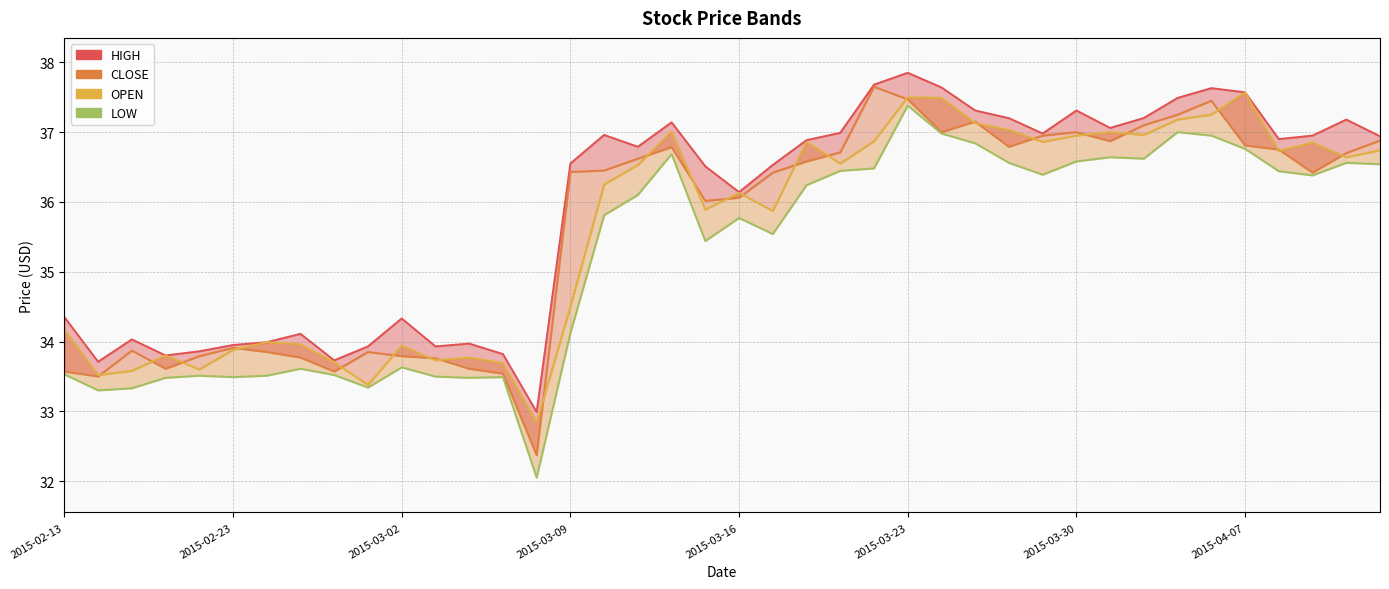

Reading left to right, extract all data points from this chart.

HIGH line: 34.3	33.7	34.0	33.8	33.9	34.0	34.0	34.1	33.7	33.9	34.3	33.9	34.0	33.8	33.0	36.5	37.0	36.8	37.1	36.5	36.1	36.5	36.9	37.0	37.7	37.9	37.6	37.3	37.2	37.0	37.3	37.1	37.2	37.5	37.6	37.6	36.9	37.0	37.2	36.9
CLOSE line: 33.6	33.5	33.9	33.6	33.8	33.9	33.9	33.8	33.6	33.9	33.8	33.8	33.6	33.5	32.4	36.4	36.5	36.6	36.8	36.0	36.1	36.4	36.6	36.7	37.6	37.5	37.0	37.1	36.8	37.0	37.0	36.9	37.1	37.2	37.5	36.8	36.8	36.4	36.7	36.9
OPEN line: 34.2	33.5	33.6	33.8	33.6	33.9	34.0	34.0	33.7	33.4	33.9	33.7	33.8	33.7	32.8	34.5	36.2	36.5	37.0	35.9	36.1	35.9	36.9	36.5	36.9	37.5	37.5	37.1	37.0	36.9	37.0	37.0	37.0	37.2	37.2	37.6	36.7	36.9	36.6	36.7
LOW line: 33.5	33.3	33.3	33.5	33.5	33.5	33.5	33.6	33.5	33.3	33.6	33.5	33.5	33.5	32.0	34.1	35.8	36.1	36.7	35.4	35.8	35.5	36.2	36.4	36.5	37.4	37.0	36.8	36.6	36.4	36.6	36.6	36.6	37.0	37.0	36.8	36.4	36.4	36.6	36.5